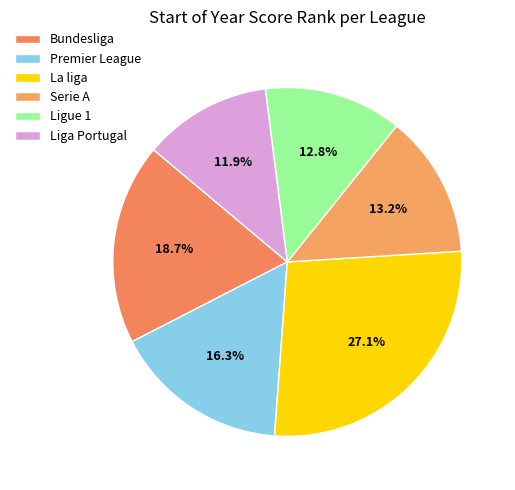

What is the total percentage of Bundesliga and Serie A?

31.9%